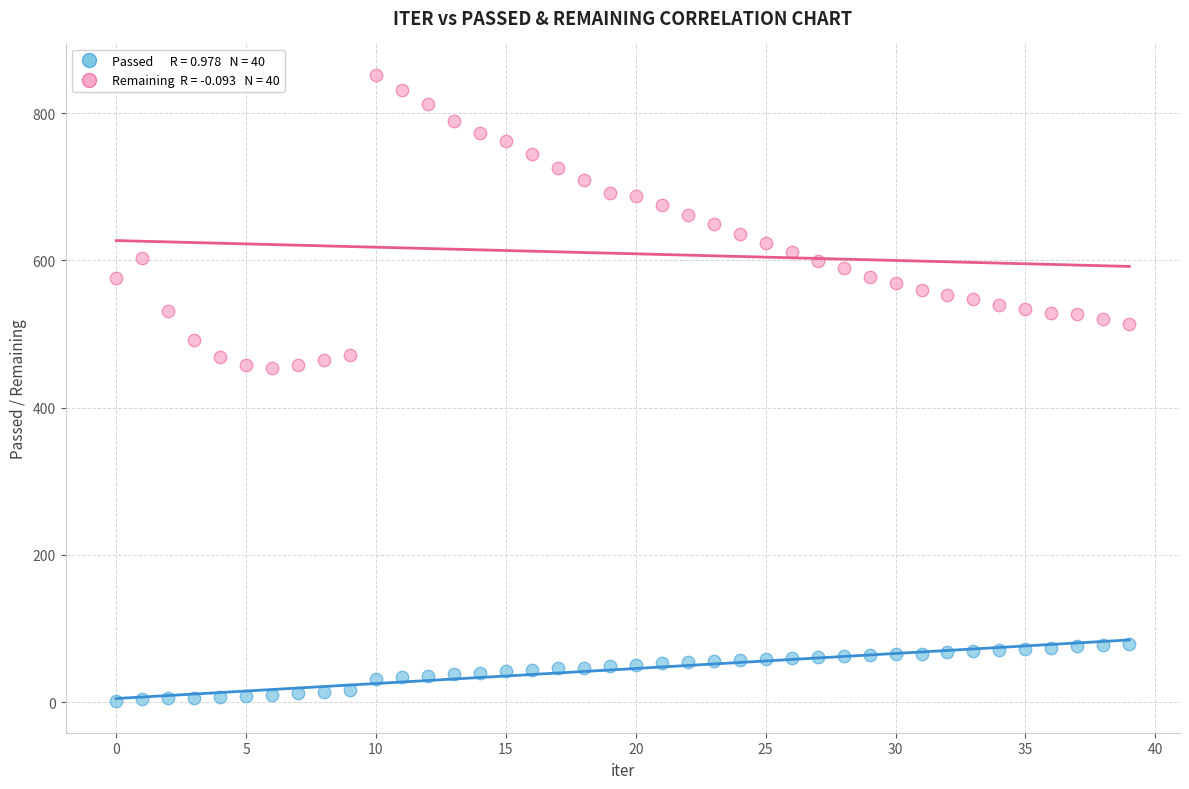

Count the number of points in this scatter plot.

80